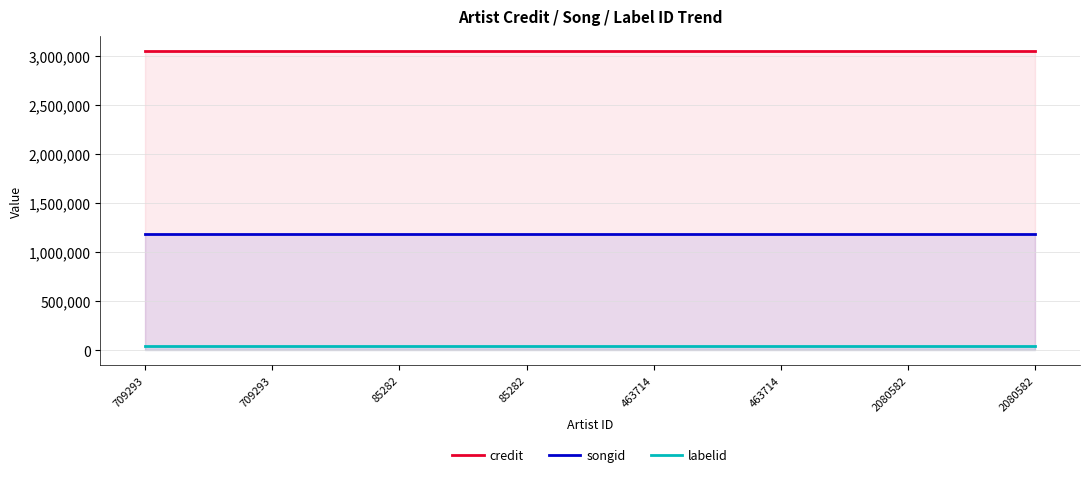

Rank the categories by credit value from highest to lowest.

709293, 709293, 85282, 85282, 463714, 463714, 2080582, 2080582